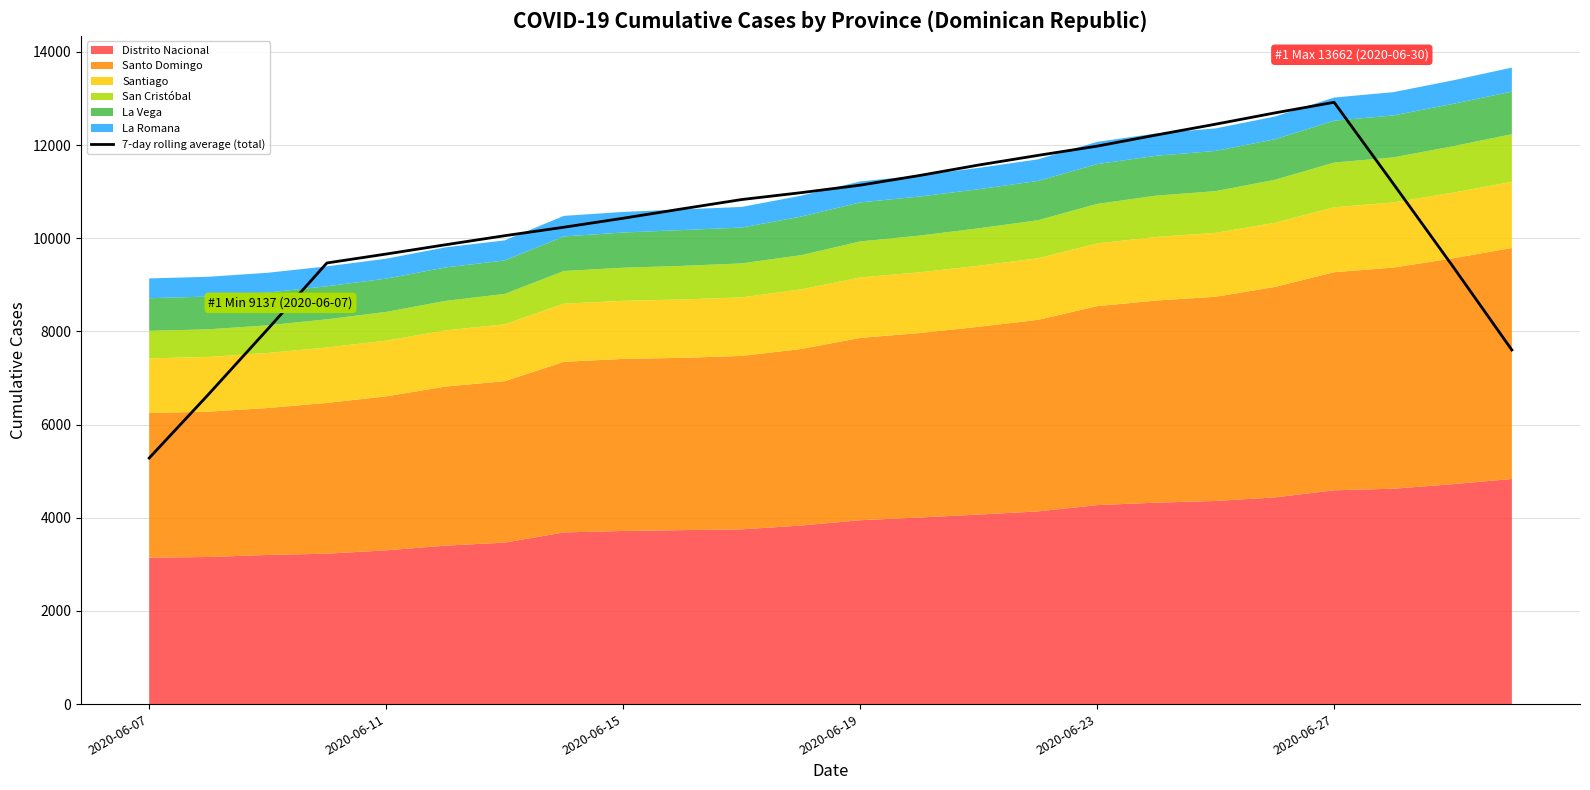

What is the smallest value displayed?

5280.3